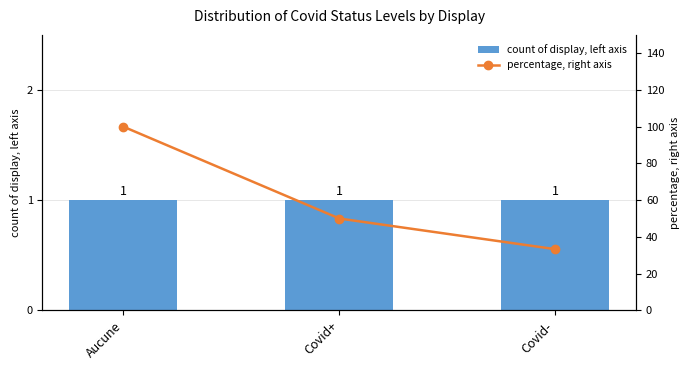

At which category is the sum across all series the highest?

Aucune